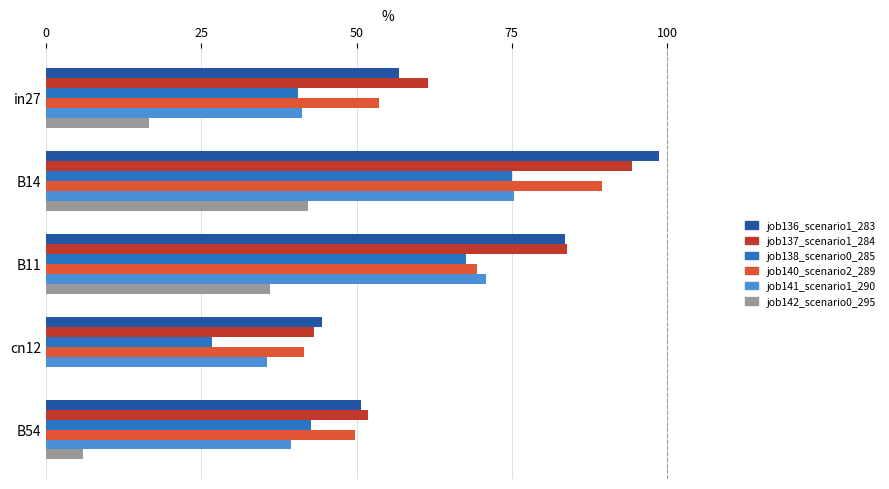

What is the maximum value shown in the chart?

98.7